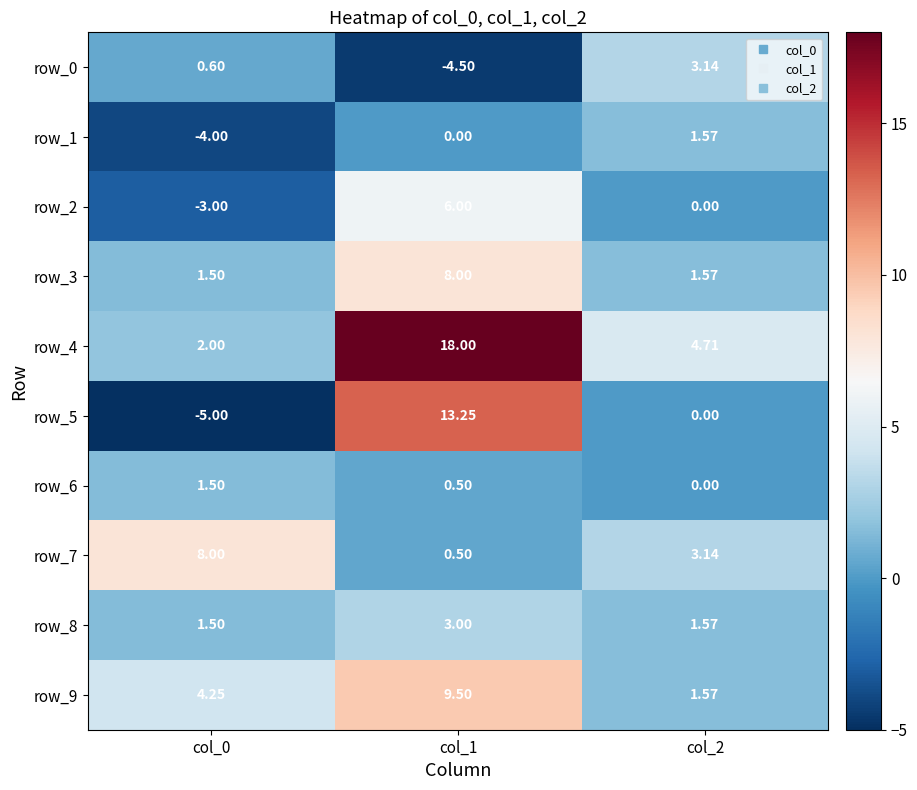

Count the number of data series in this chart.

10